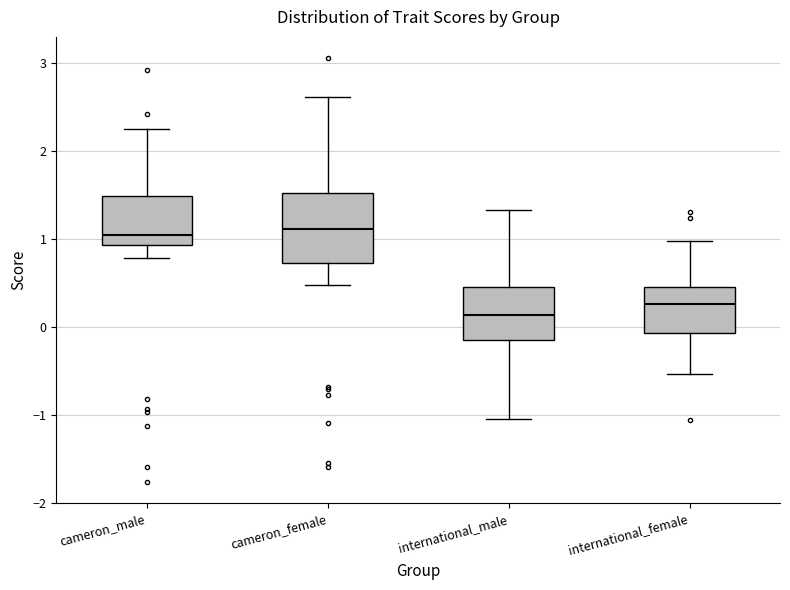

Where is the upper edge of the box for cameron_male on the y-axis? The values are not printed on the chart, so give them approximately, as read against the axis.

1.5